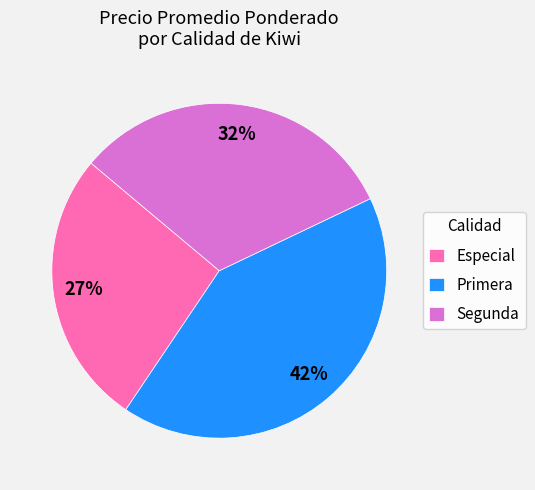

Approximately how many times larger is the value at Especial compared to Primera?

0.6